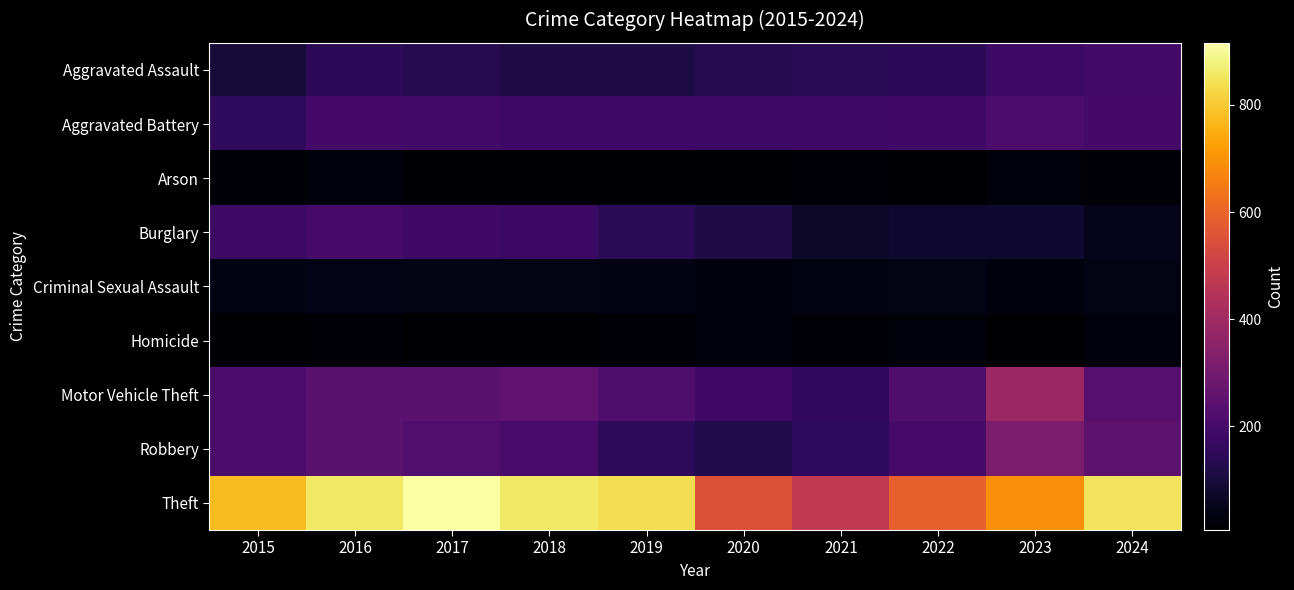

Reading left to right, extract all data points from this chart.

Aggravated Assault: 2015=95	2016=146	2017=131	2018=119	2019=113	2020=131	2021=142	2022=146	2023=177	2024=192
Aggravated Battery: 2015=154	2016=196	2017=191	2018=183	2019=182	2020=180	2021=182	2022=190	2023=209	2024=195
Arson: 2015=15	2016=25	2017=12	2018=8	2019=6	2020=12	2021=17	2022=11	2023=21	2024=14
Burglary: 2015=178	2016=201	2017=189	2018=176	2019=143	2020=115	2021=71	2022=82	2023=81	2024=50
Criminal Sexual Assault: 2015=31	2016=42	2017=39	2018=38	2019=37	2020=28	2021=31	2022=39	2023=28	2024=39
Homicide: 2015=13	2016=18	2017=8	2018=8	2019=14	2020=22	2021=20	2022=21	2023=12	2024=24
Motor Vehicle Theft: 2015=211	2016=245	2017=247	2018=256	2019=216	2020=184	2021=156	2022=219	2023=384	2024=235
Robbery: 2015=212	2016=247	2017=224	2018=204	2019=150	2020=124	2021=153	2022=198	2023=316	2024=251
Theft: 2015=774	2016=858	2017=916	2018=856	2019=841	2020=550	2021=474	2022=592	2023=690	2024=851